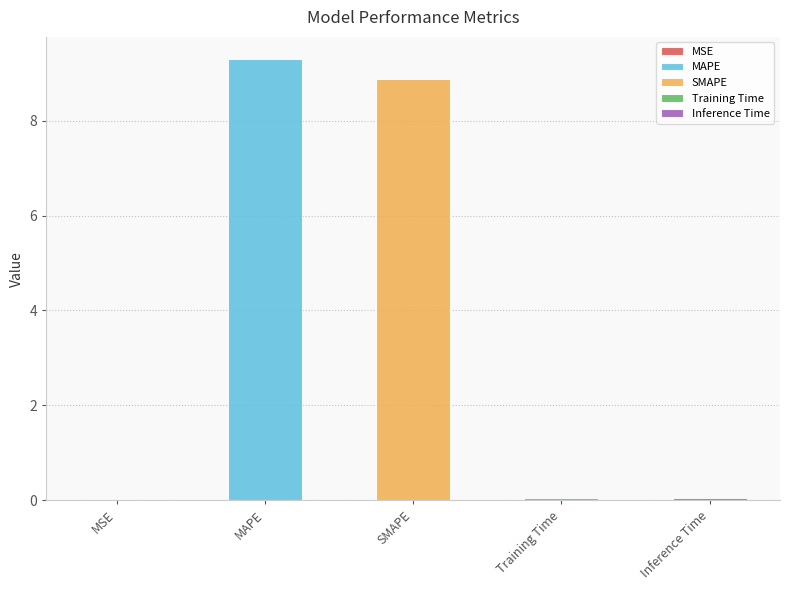

What is the label of the 5th bar from the right?

MSE